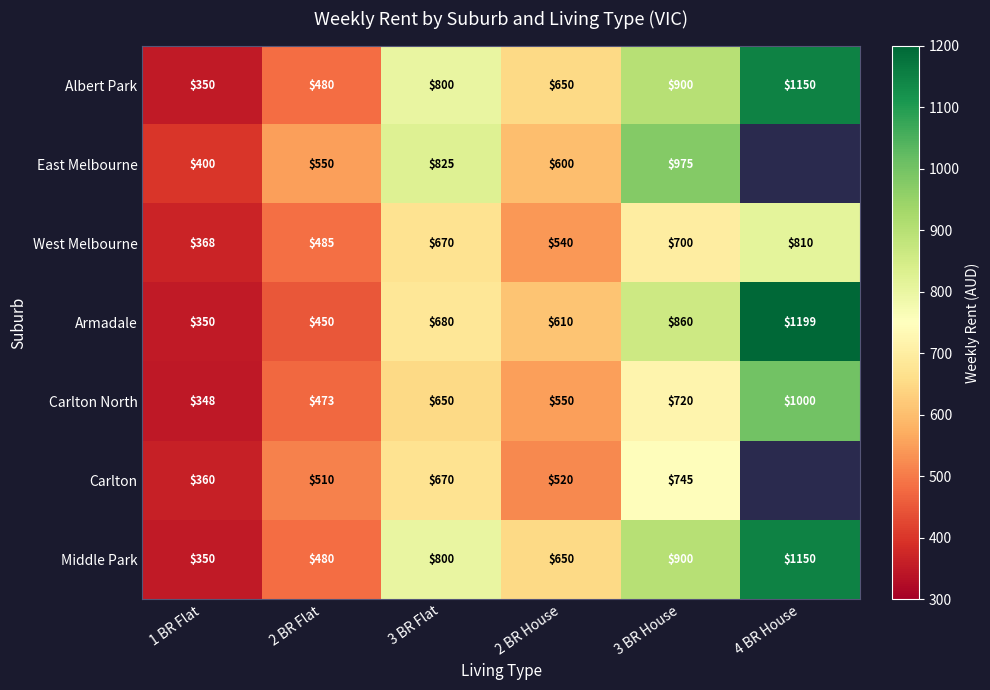

What is the difference between the East Melbourne values at 2 BR House and 2 BR Flat?

50